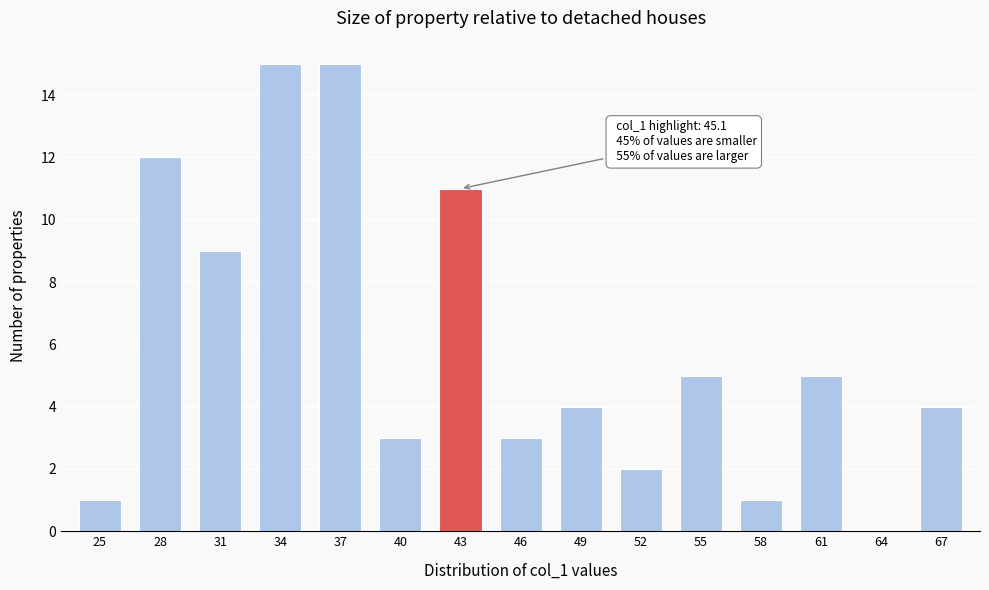

Reading right to left, extract all data points from this chart.

67=4	64=0	61=5	58=1	55=5	52=2	49=4	46=3	43=11	40=3	37=15	34=15	31=9	28=12	25=1